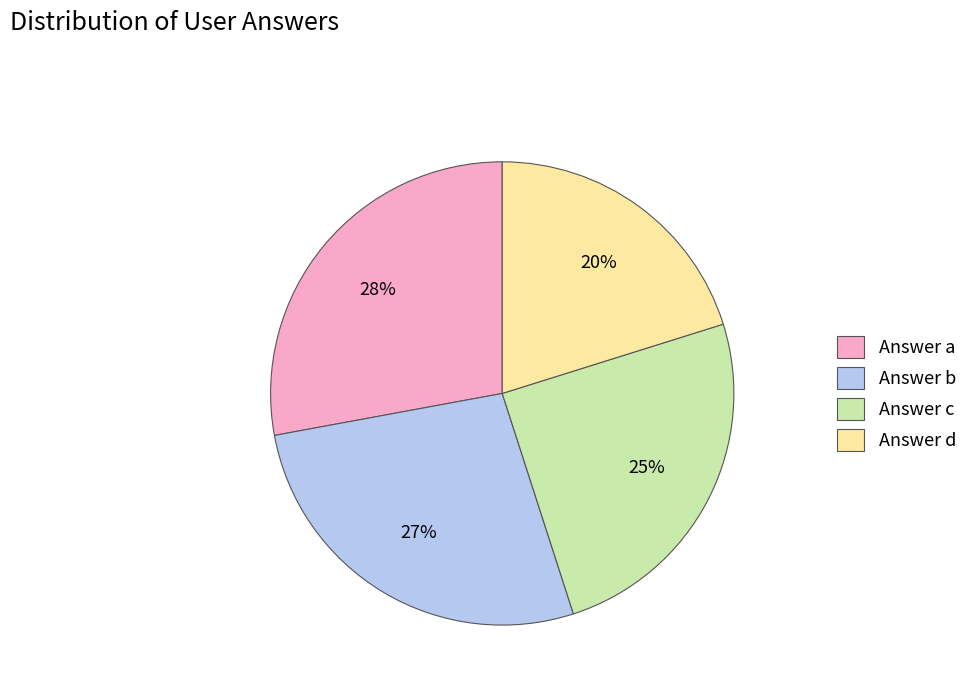

How many segments does this pie chart have?

4